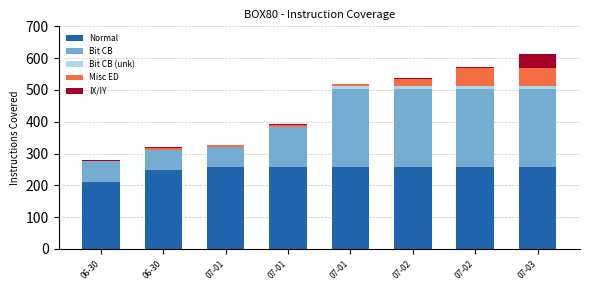

How many categories are shown in the chart?

8